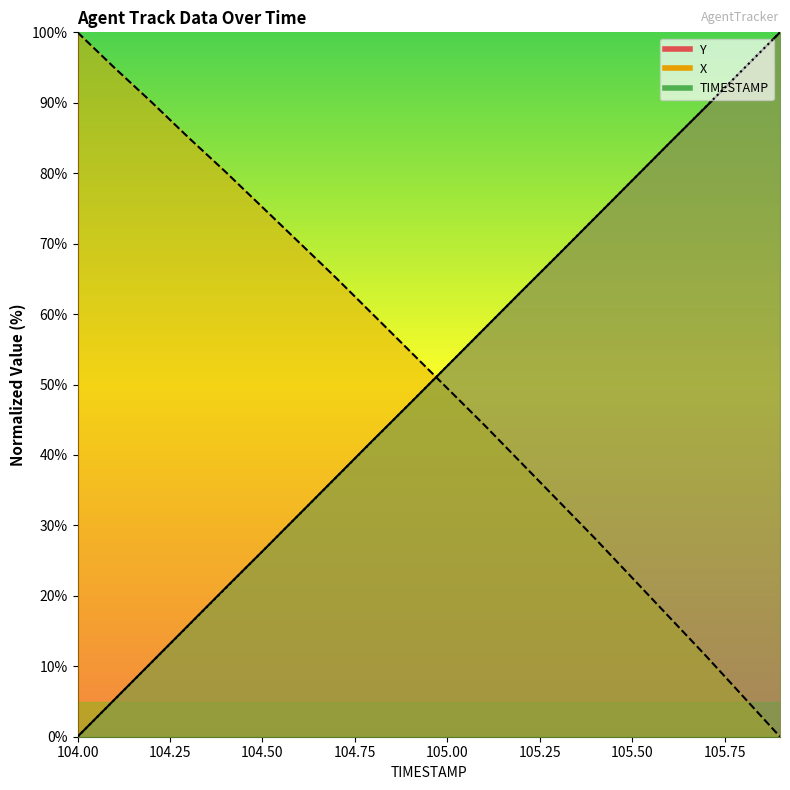

Reading left to right, transcribe all the data shown in this chart.

TIMESTAMP: 104.0=0.0	104.1=5.3	104.2=10.5	104.3=15.8	104.4=21.1	104.5=26.3	104.6=31.6	104.7=36.8	104.8=42.1	104.9=47.4	105.0=52.6	105.1=57.9	105.2=63.2	105.3=68.4	105.4=73.7	105.5=78.9	105.6=84.2	105.7=89.5	105.8=94.7	105.9=100.0
X: 104.0=100.0	104.1=95.0	104.2=90.1	104.3=85.1	104.4=80.2	104.5=75.2	104.6=70.1	104.7=65.1	104.8=59.9	104.9=54.7	105.0=49.5	105.1=44.3	105.2=38.9	105.3=33.5	105.4=28.1	105.5=22.6	105.6=17.0	105.7=11.5	105.8=5.7	105.9=0.0
Y: 104.0=0.0	104.1=5.3	104.2=10.6	104.3=15.8	104.4=21.1	104.5=26.3	104.6=31.6	104.7=36.9	104.8=42.1	104.9=47.4	105.0=52.6	105.1=57.9	105.2=63.2	105.3=68.4	105.4=73.7	105.5=79.0	105.6=84.2	105.7=89.4	105.8=94.7	105.9=100.0